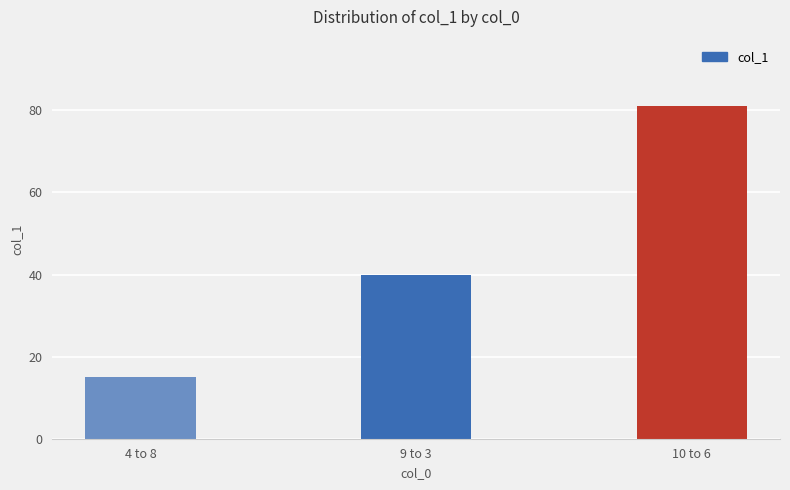

What position from the right is 10 to 6?

1